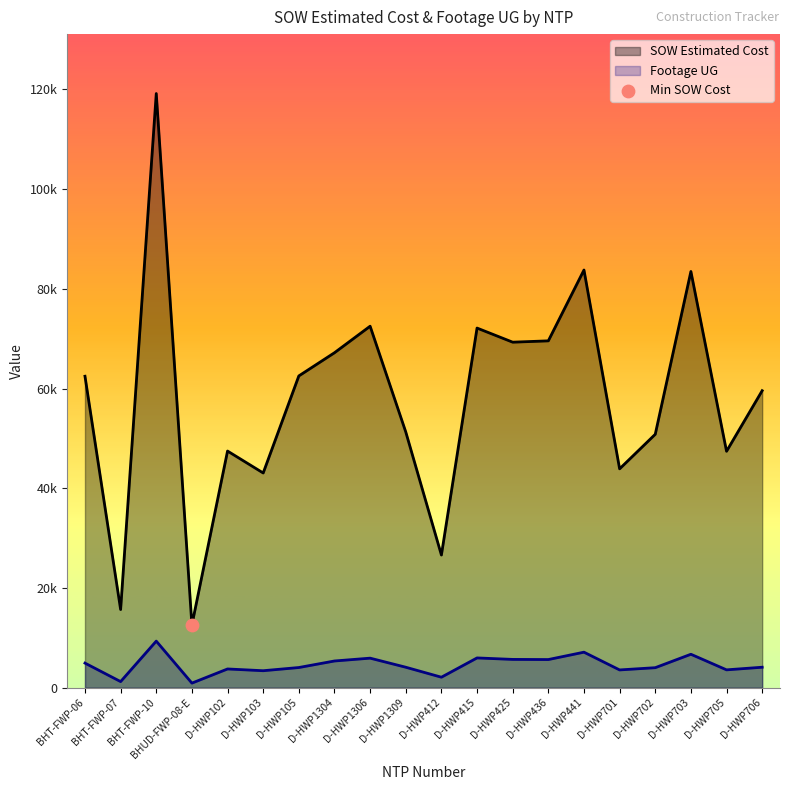

What is the total value across all series at D-HWP102?

51236.5